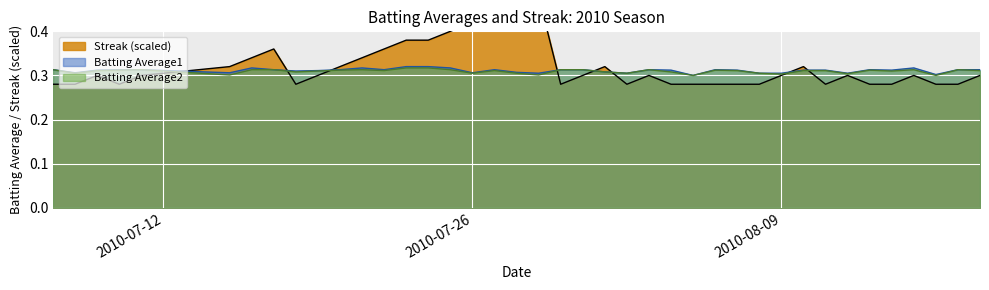

What is the greatest value displayed?

0.5